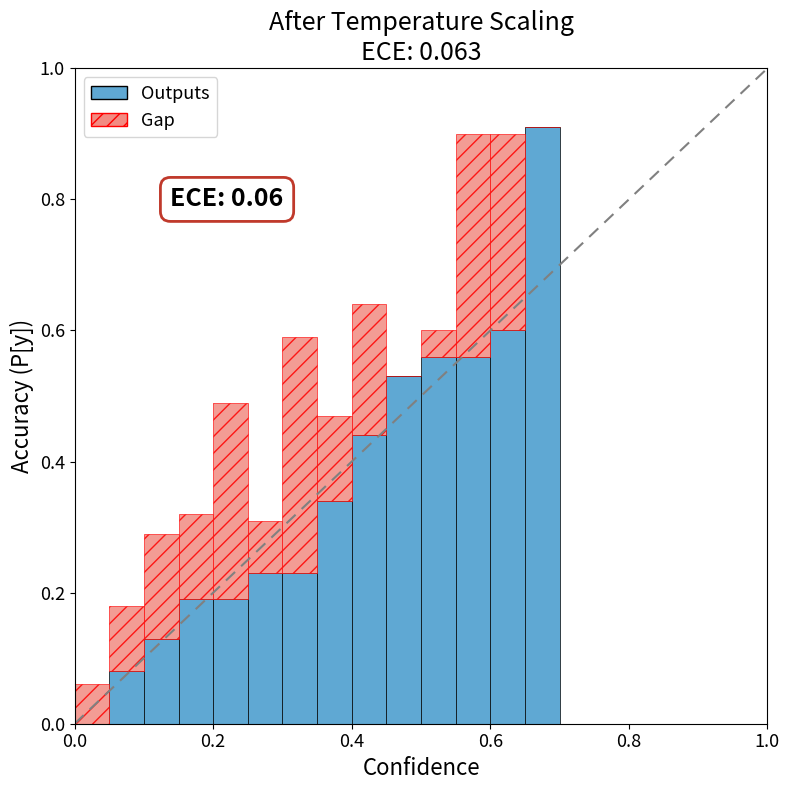

What is the maximum value shown in the chart?

0.9